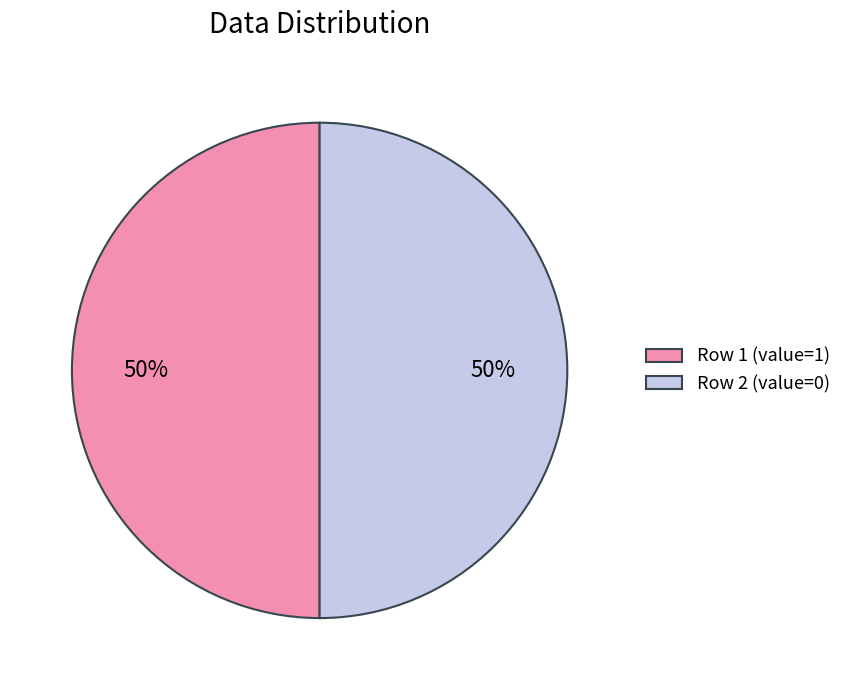

To the nearest percent, what is the difference between the largest and smallest slice percentages?

0%